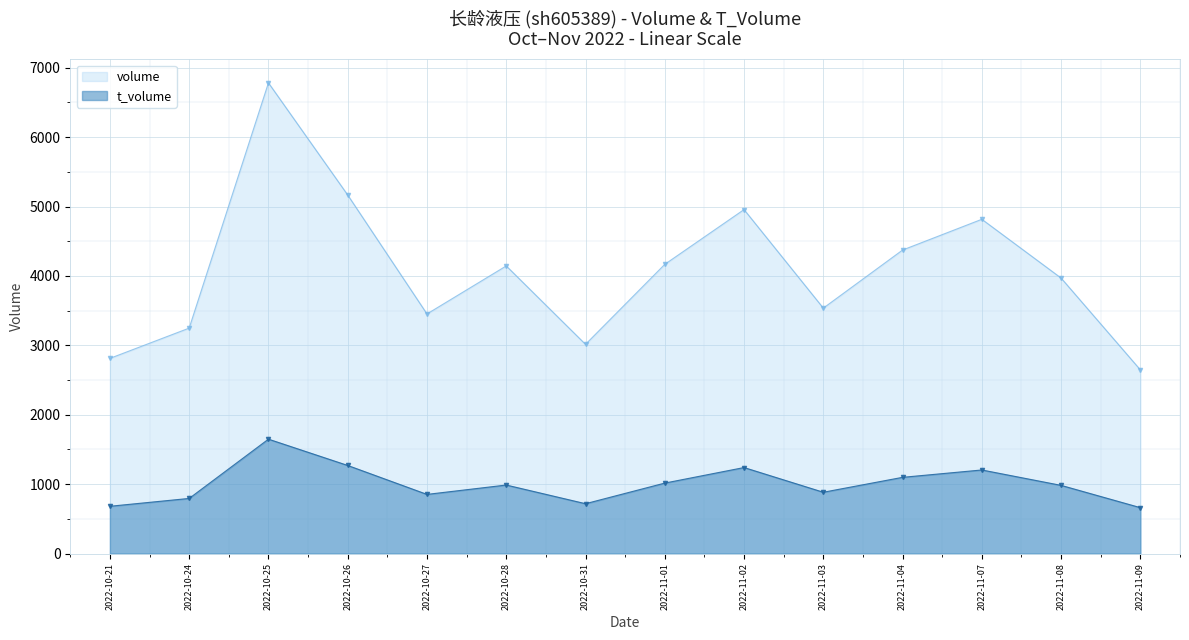

Reading left to right, what are all the values shown in this chart?

volume: 2813	3249	6783	5167	3453	4145	3015	4168	4957	3537	4374	4817	3970	2647
t_volume: 682	795	1649	1270	853	988	719	1016	1240	884	1099	1205	983	662